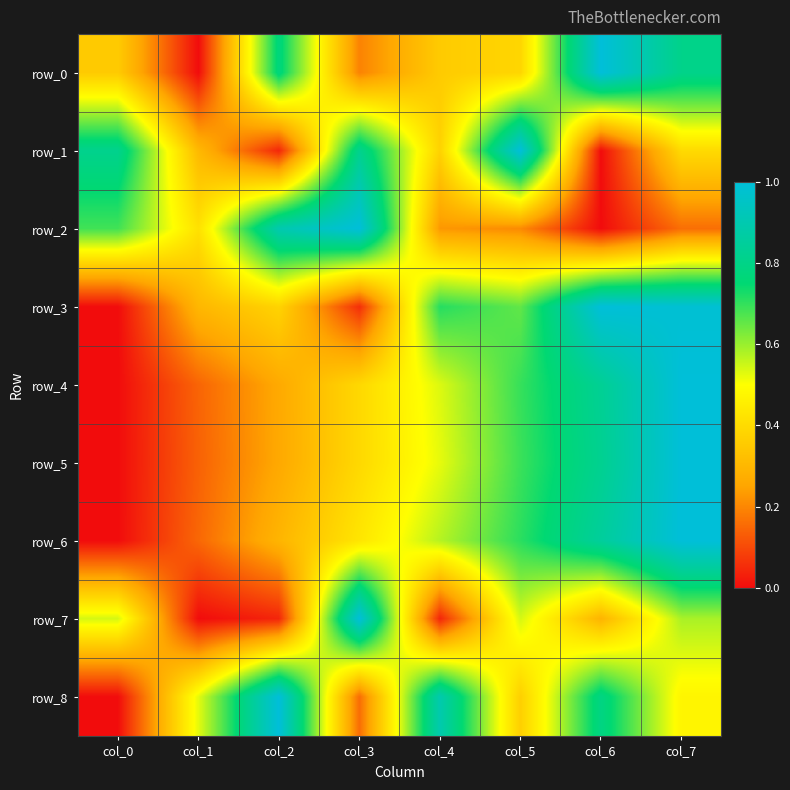

The row_8 series shows 0.8 at col_6. True or false?

True